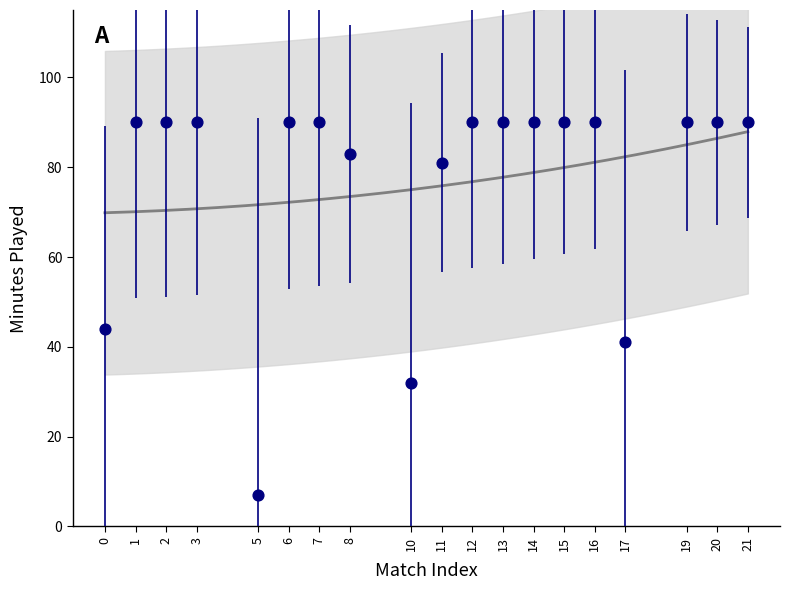

What Y value in the scatter plot is closest to 48?

44